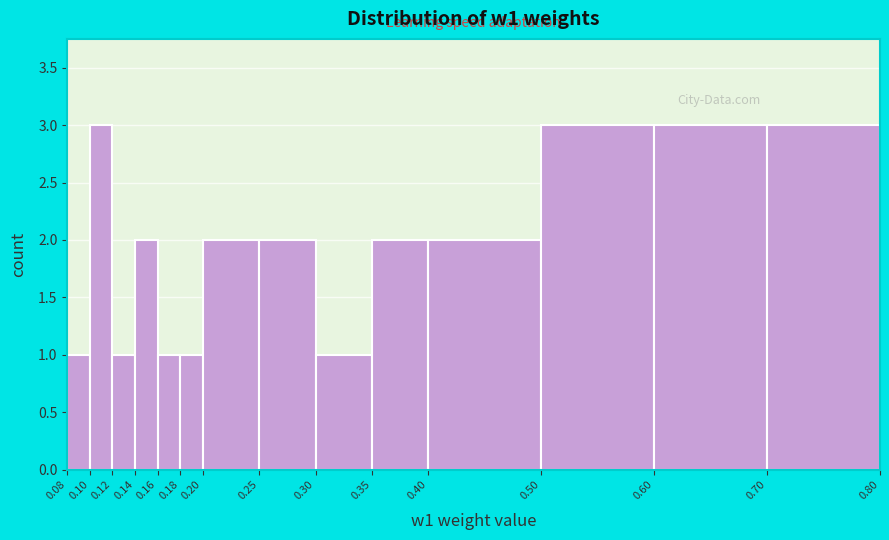

Reading left to right, transcribe this chart: for each bar, give the range it covers on the x-axis and its height. The values are not printed on the chart, so give them approximately, as read against the axis.

0.08 to 0.10: 1
0.10 to 0.12: 3
0.12 to 0.14: 1
0.14 to 0.16: 2
0.16 to 0.18: 1
0.18 to 0.20: 1
0.20 to 0.25: 2
0.25 to 0.30: 2
0.30 to 0.35: 1
0.35 to 0.40: 2
0.40 to 0.50: 2
0.50 to 0.60: 3
0.60 to 0.70: 3
0.70 to 0.80: 3